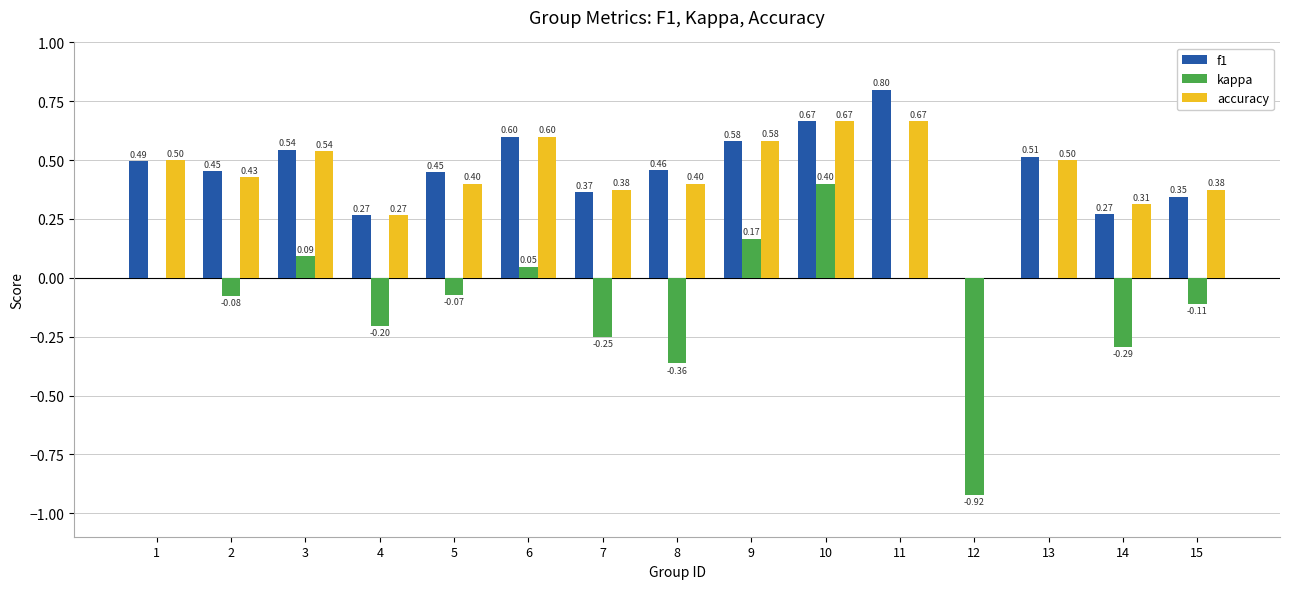

Which series changed the most between 4 and 7?

accuracy